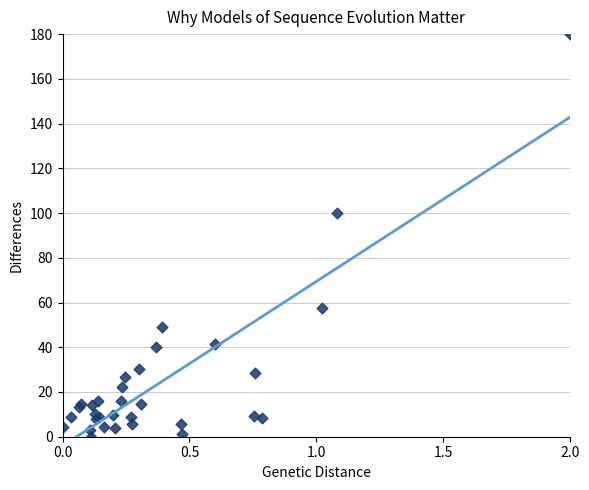

What Y value in the scatter plot is closest to 90?

99.8